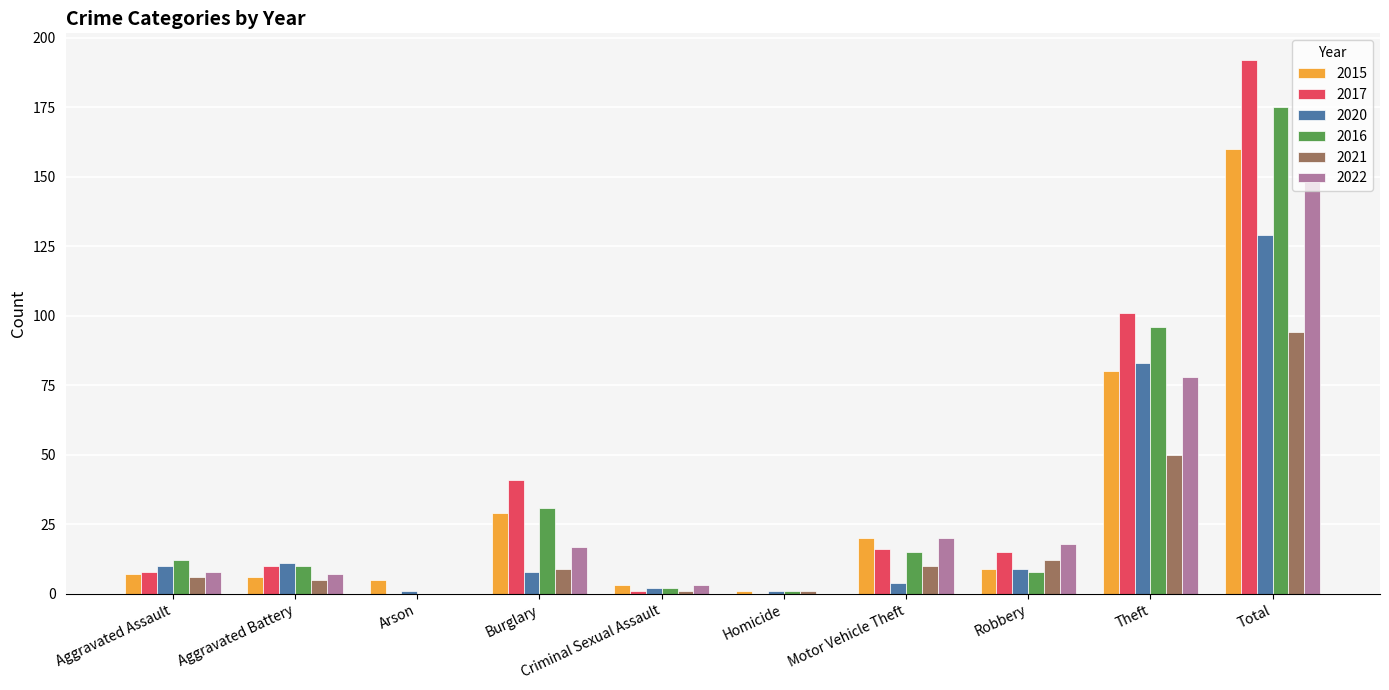

Reading left to right, transcribe all the data shown in this chart.

2015: Aggravated Assault=7	Aggravated Battery=6	Arson=5	Burglary=29	Criminal Sexual Assault=3	Homicide=1	Motor Vehicle Theft=20	Robbery=9	Theft=80	Total=160
2017: Aggravated Assault=8	Aggravated Battery=10	Arson=0	Burglary=41	Criminal Sexual Assault=1	Homicide=0	Motor Vehicle Theft=16	Robbery=15	Theft=101	Total=192
2020: Aggravated Assault=10	Aggravated Battery=11	Arson=1	Burglary=8	Criminal Sexual Assault=2	Homicide=1	Motor Vehicle Theft=4	Robbery=9	Theft=83	Total=129
2016: Aggravated Assault=12	Aggravated Battery=10	Arson=0	Burglary=31	Criminal Sexual Assault=2	Homicide=1	Motor Vehicle Theft=15	Robbery=8	Theft=96	Total=175
2021: Aggravated Assault=6	Aggravated Battery=5	Arson=0	Burglary=9	Criminal Sexual Assault=1	Homicide=1	Motor Vehicle Theft=10	Robbery=12	Theft=50	Total=94
2022: Aggravated Assault=8	Aggravated Battery=7	Arson=0	Burglary=17	Criminal Sexual Assault=3	Homicide=0	Motor Vehicle Theft=20	Robbery=18	Theft=78	Total=151